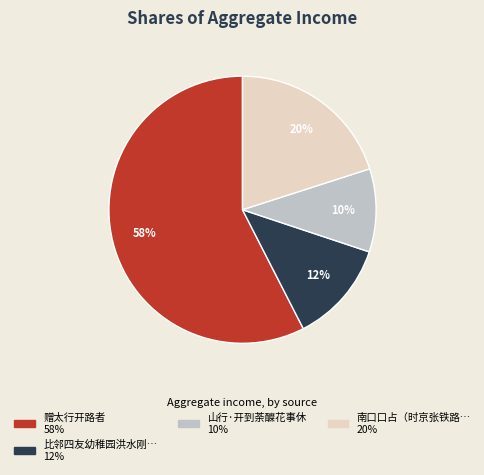

To the nearest percent, what is the average slice percentage?

25%